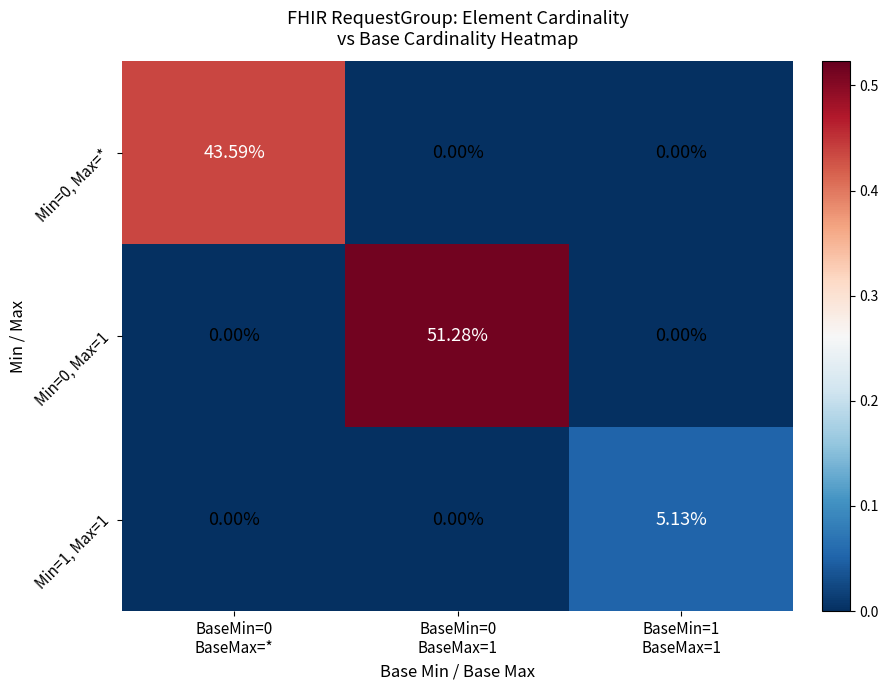

What is the greatest value displayed?

51.3